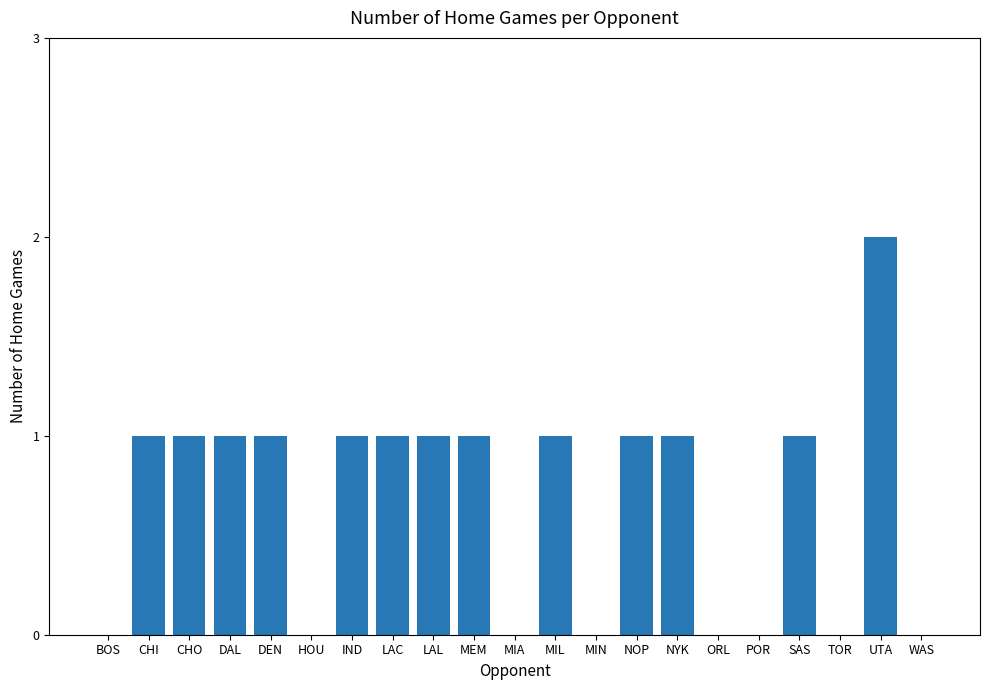

Which label corresponds to the largest value in the chart?

UTA